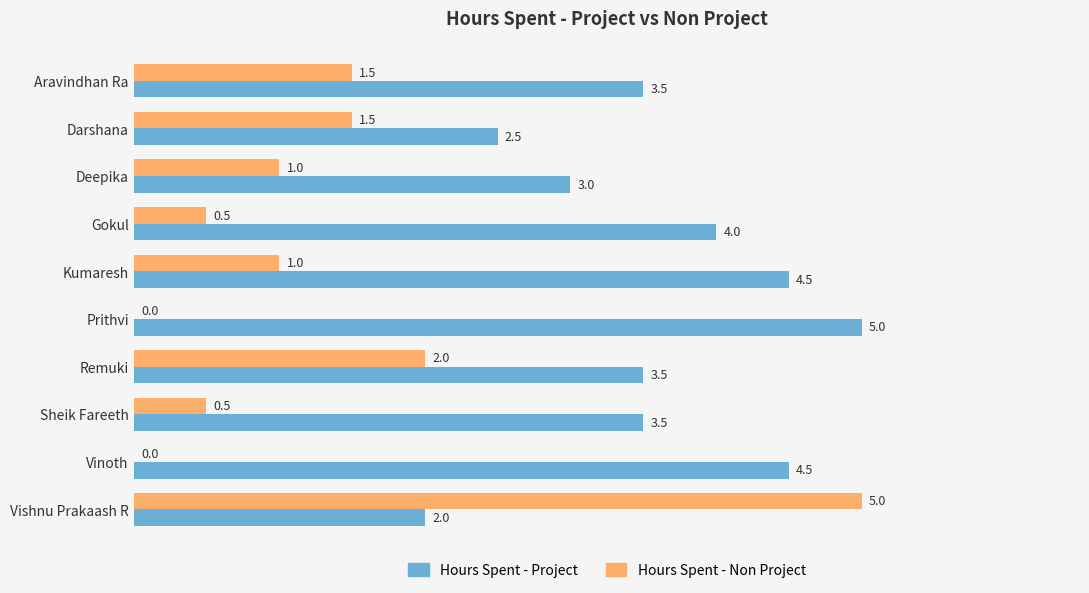

What is the sum of all Hours Spent - Project values?

36.0